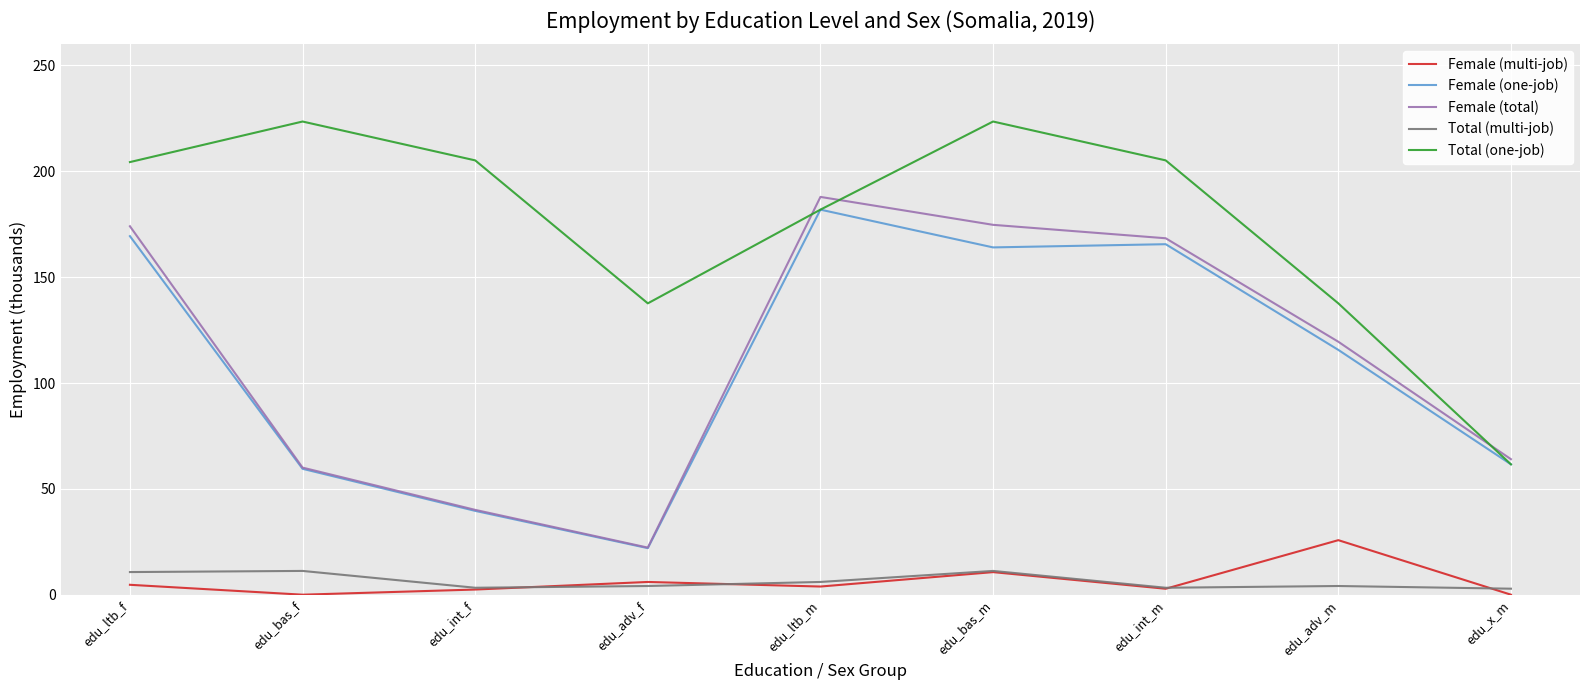

True or false: Total (one-job) and Female (multi-job) cross at least once.

False